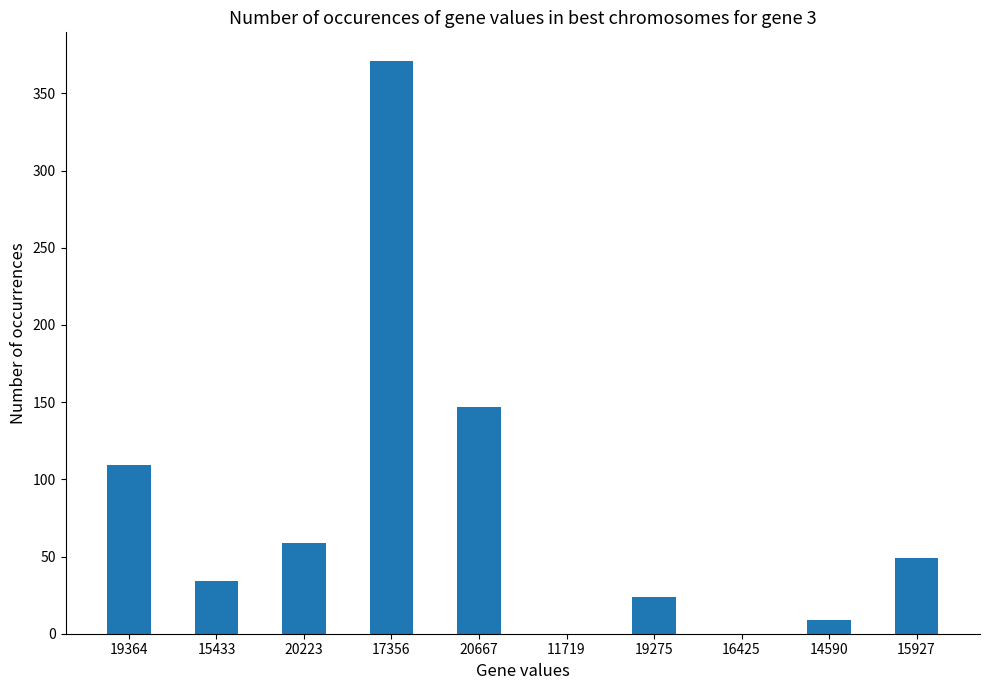

What is the change in value from 20667 to 19275?

-123